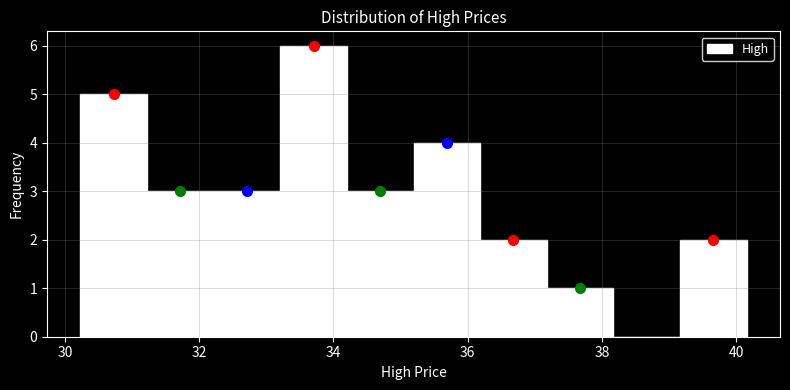

How tall is the bar that spans 39.2 to 40.2 on the x-axis? Neither the bar edges nor the heights are printed on the chart, so give them approximately, as read against the axes.

2